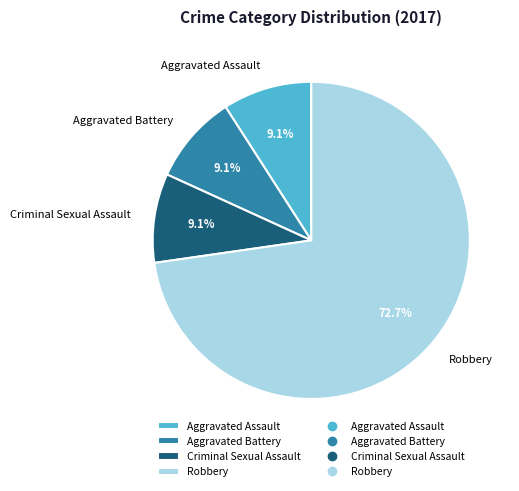

What is the ratio of the value at Criminal Sexual Assault to the value at Aggravated Assault?

1.0